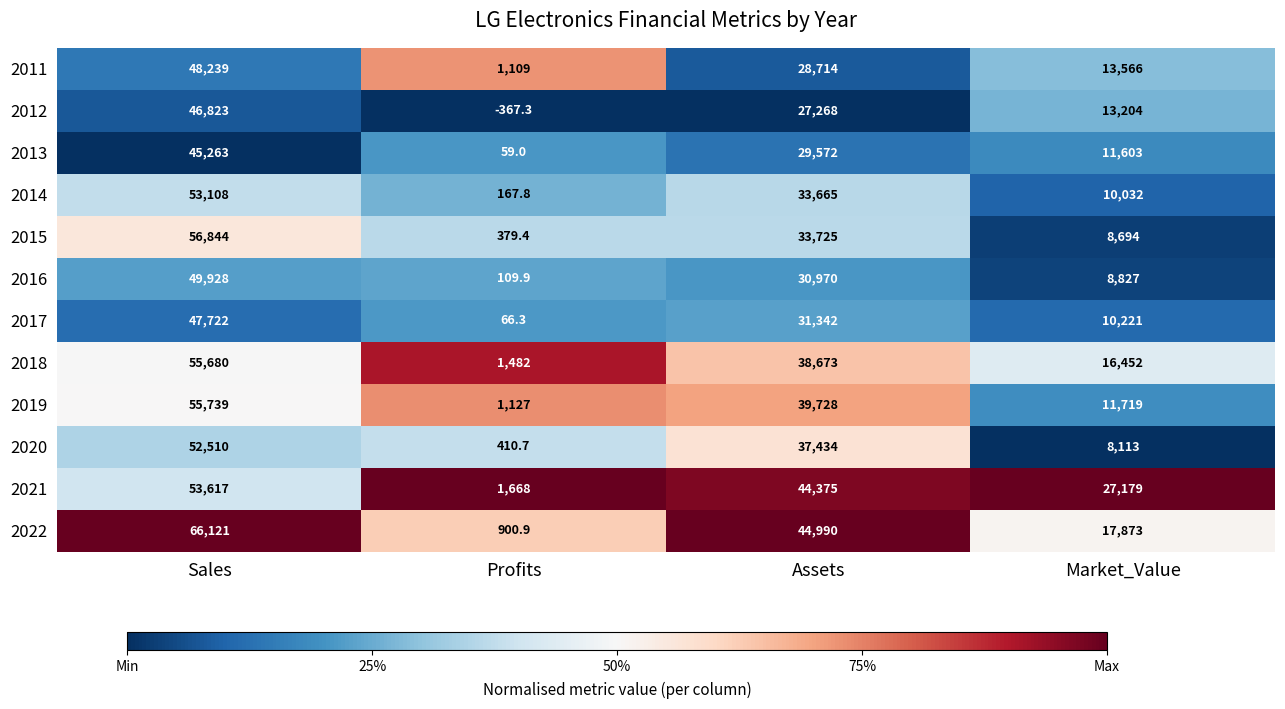

The 2018 series shows 38673.0 at Assets. True or false?

True